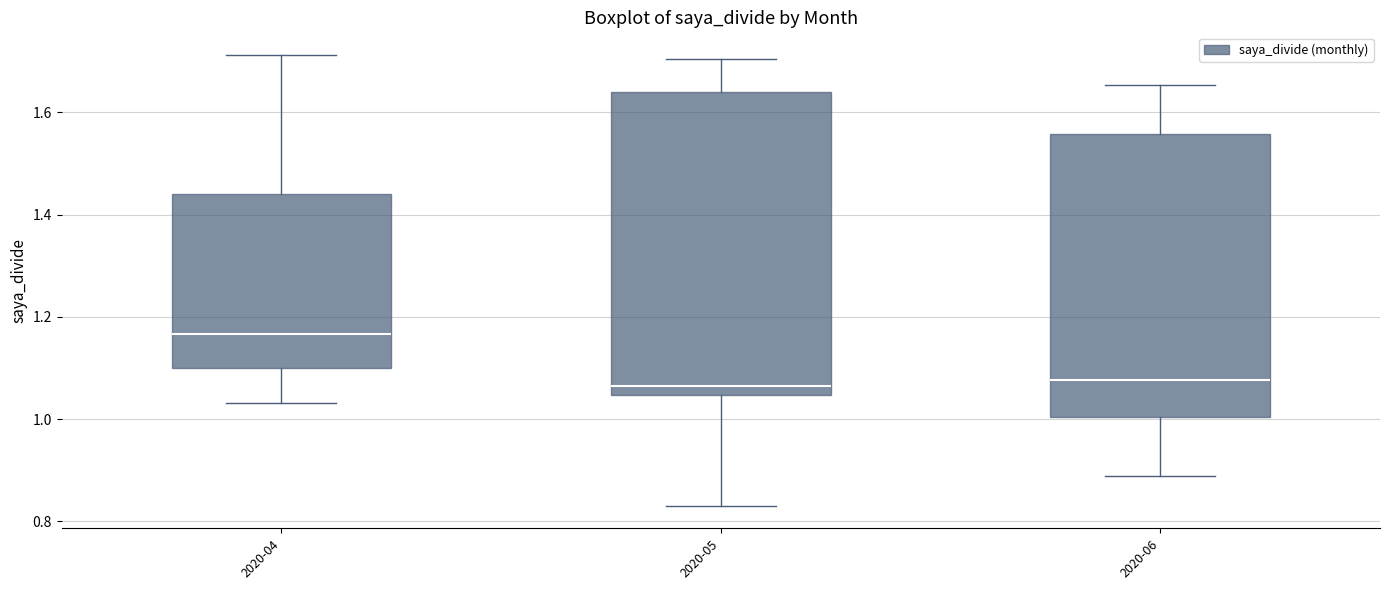

Reading left to right, transcribe this box plot: for each box, give where its median line is, the range the box spans, and where its two whiskers end, as read against the y-axis. The values are not printed on the chart, so give them approximately, as read against the axis.

2020-04: median 1.16, box 1.10 to 1.44, whiskers 1.04 to 1.72
2020-05: median 1.06, box 1.04 to 1.64, whiskers 0.84 to 1.70
2020-06: median 1.08, box 1.00 to 1.56, whiskers 0.88 to 1.66